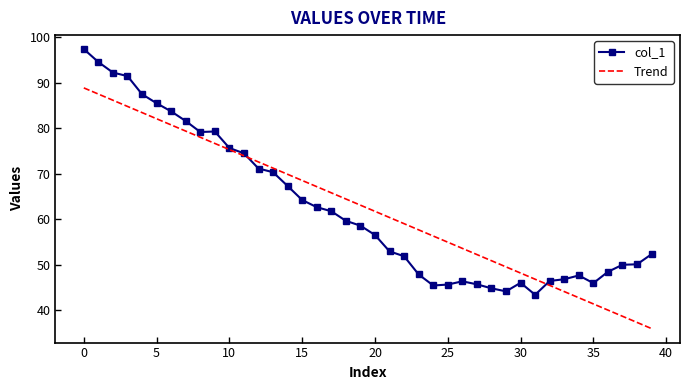

What is the greatest value displayed?

97.4